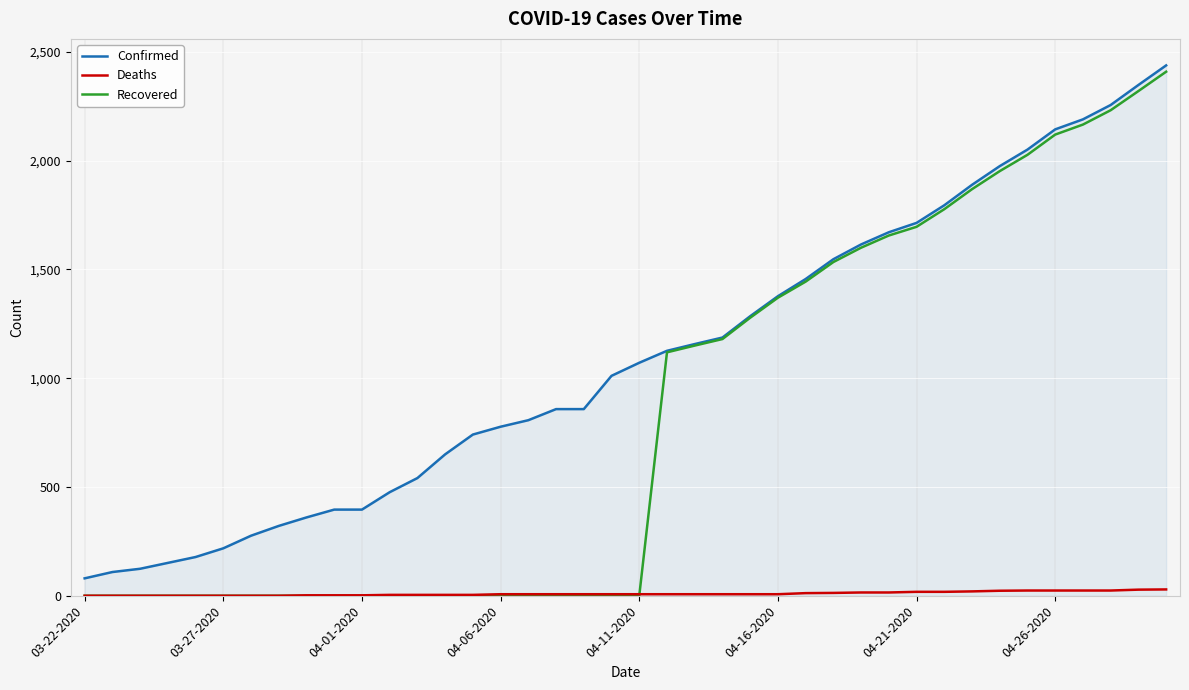

Which series has the largest total across all categories?

Confirmed